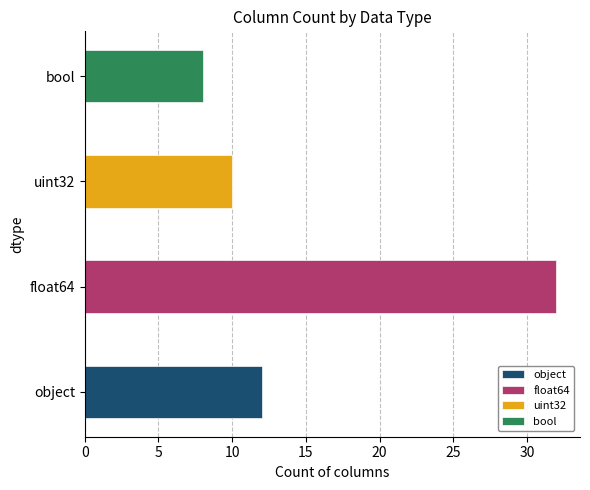

Which category has the lowest value across all series?

bool